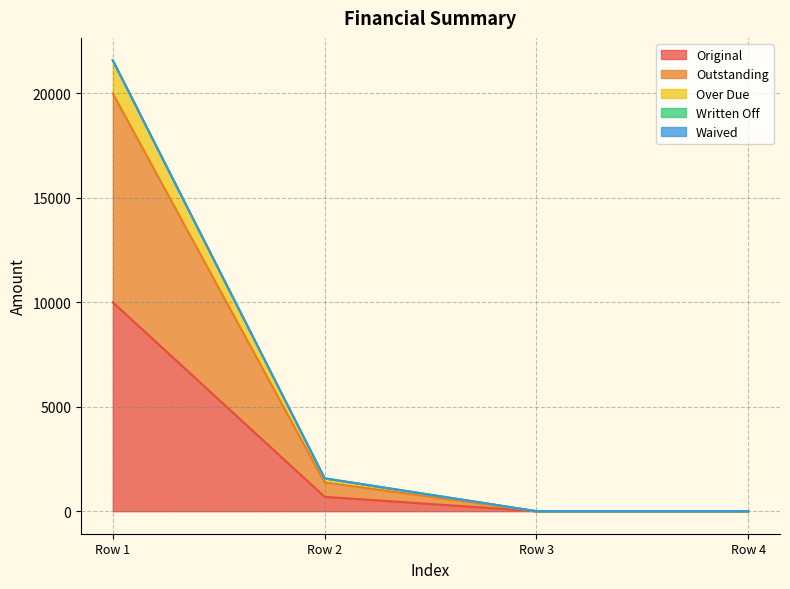

Does the chart display data point markers on the line(s)?

No